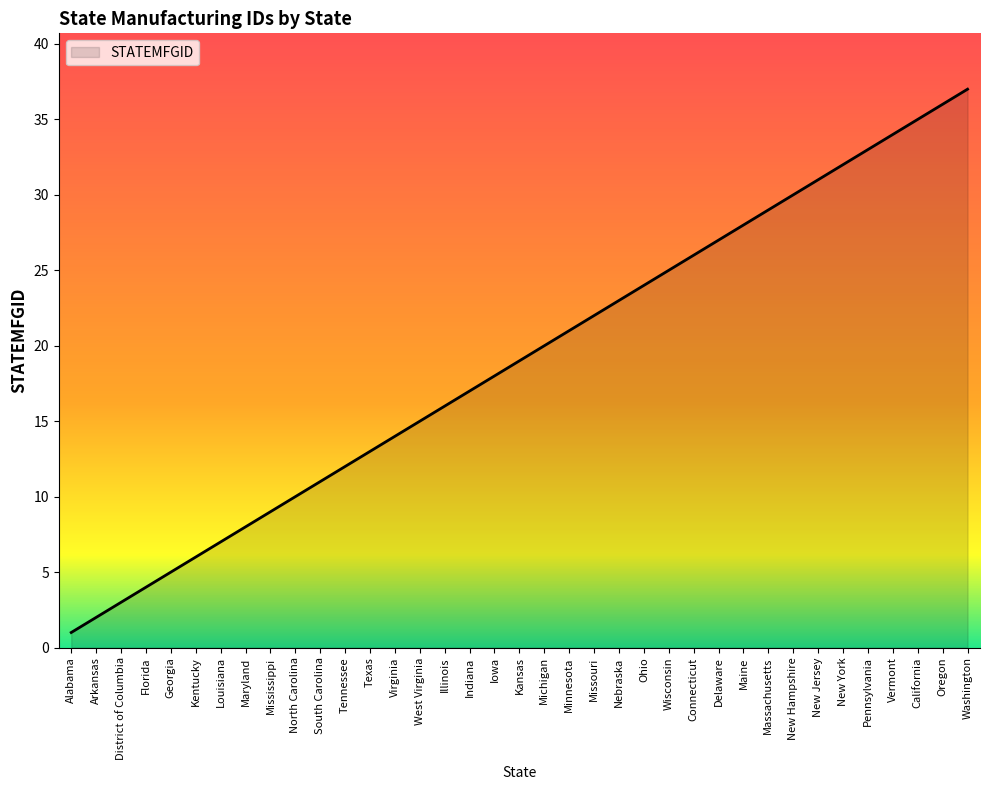

Rank the categories by value from highest to lowest.

Washington, Oregon, California, Vermont, Pennsylvania, New York, New Jersey, New Hampshire, Massachusetts, Maine, Delaware, Connecticut, Wisconsin, Ohio, Nebraska, Missouri, Minnesota, Michigan, Kansas, Iowa, Indiana, Illinois, West Virginia, Virginia, Texas, Tennessee, South Carolina, North Carolina, Mississippi, Maryland, Louisiana, Kentucky, Georgia, Florida, District of Columbia, Arkansas, Alabama